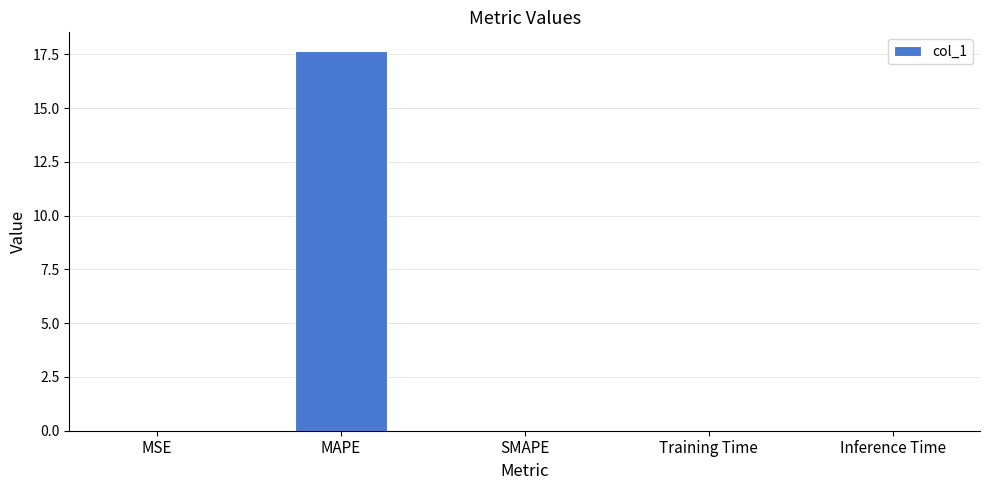

Which label corresponds to the largest value in the chart?

MAPE